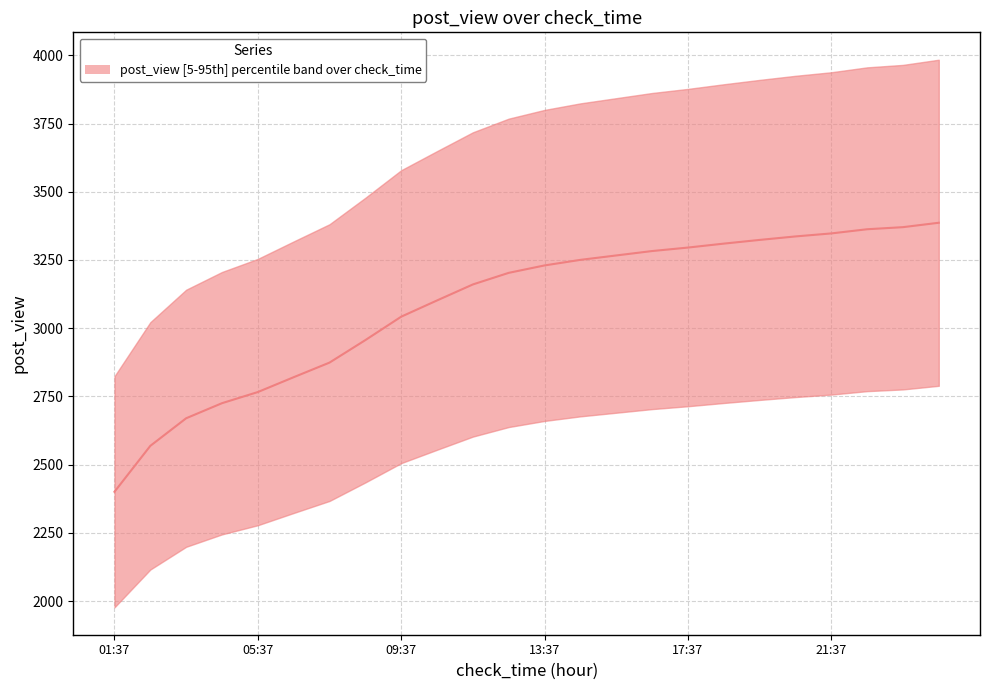

What is the difference between the values at 12 and 19?

106.2